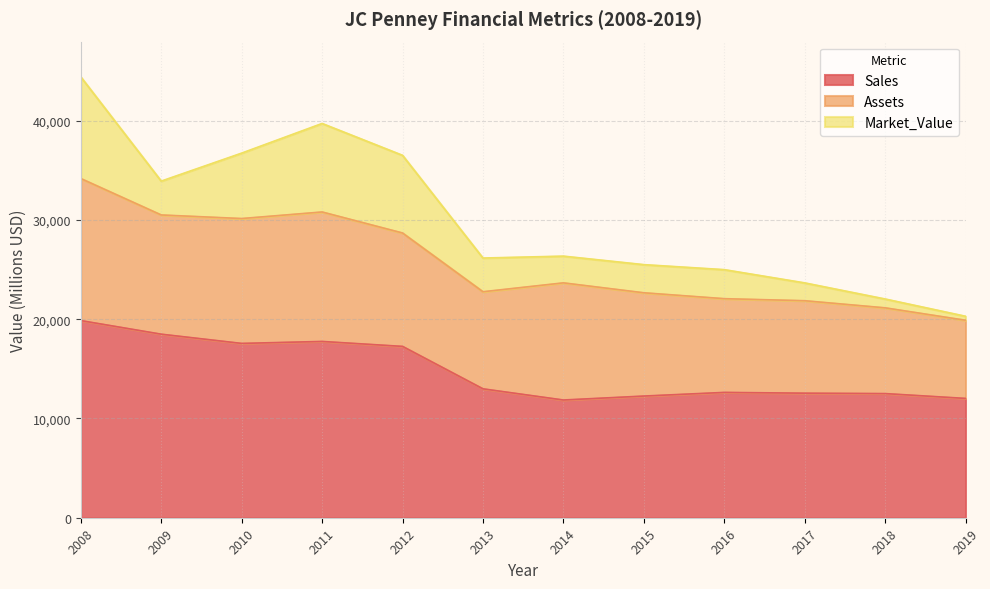

What is the sum of all Assets values?

130619